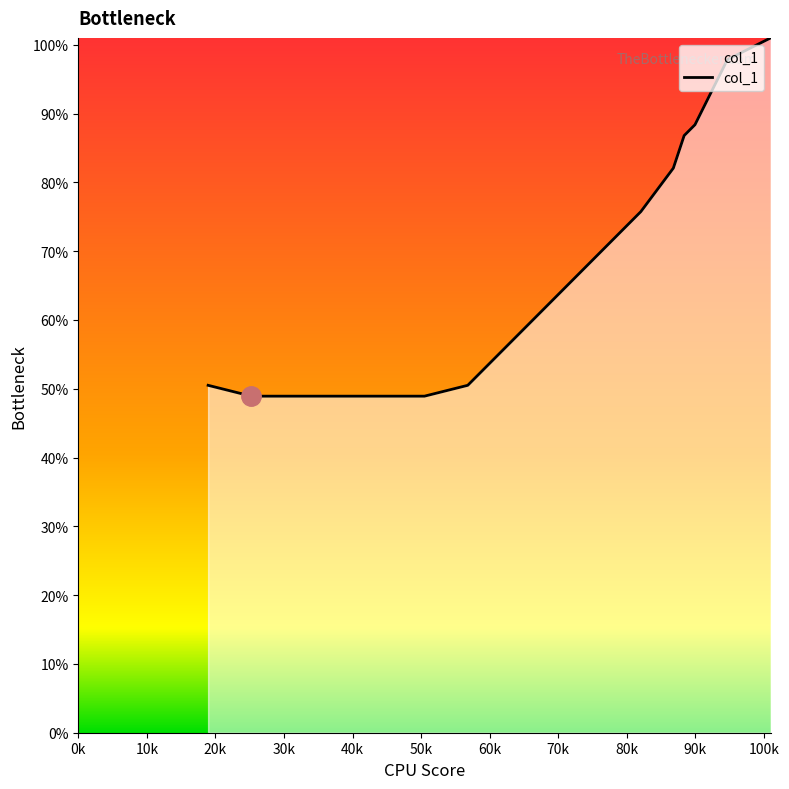

What is the difference between the maximum and minimum values?

52.1